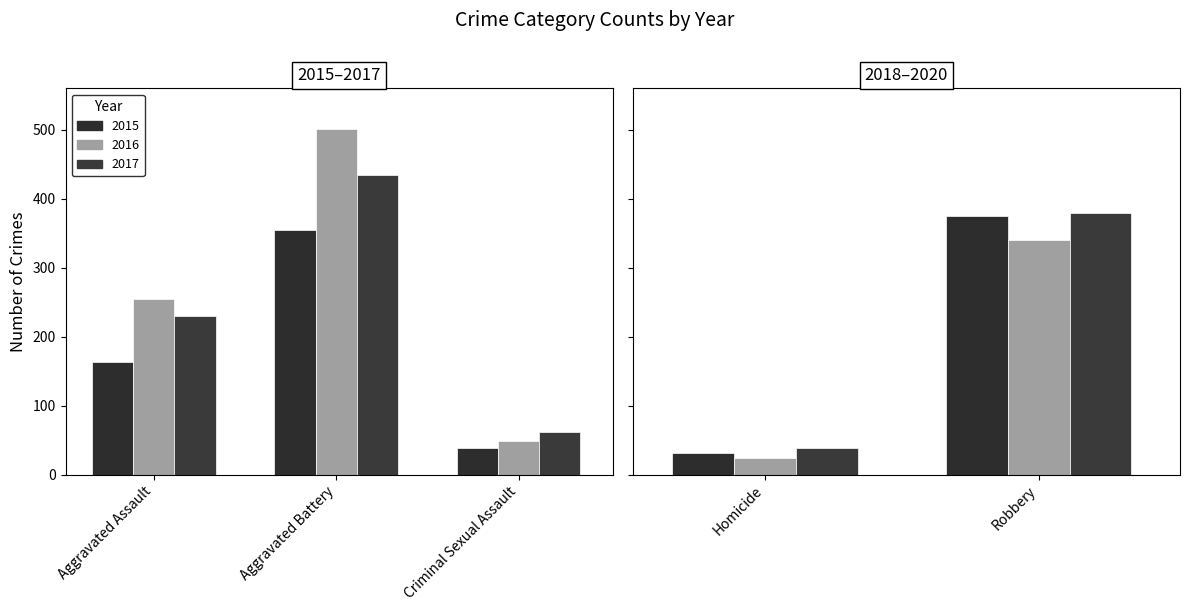

At which category is the sum across all series the highest?

Aggravated Battery